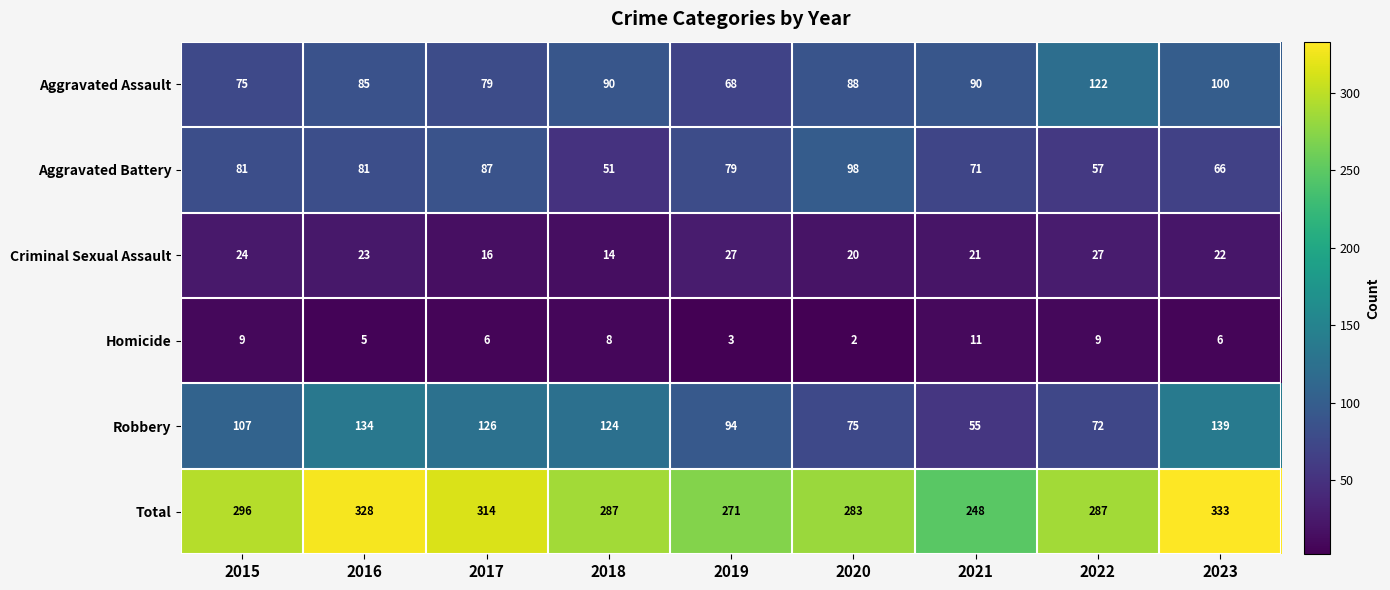

Which series changed the most between 2016 and 2019?

Total